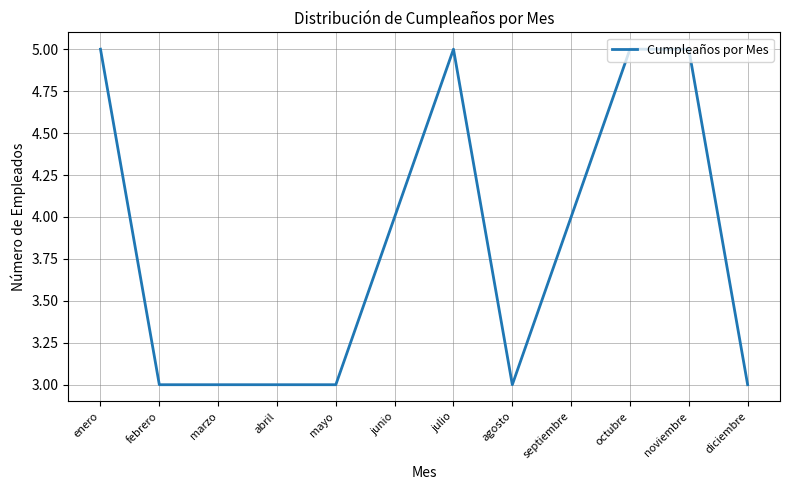

What position from the right is marzo?

10